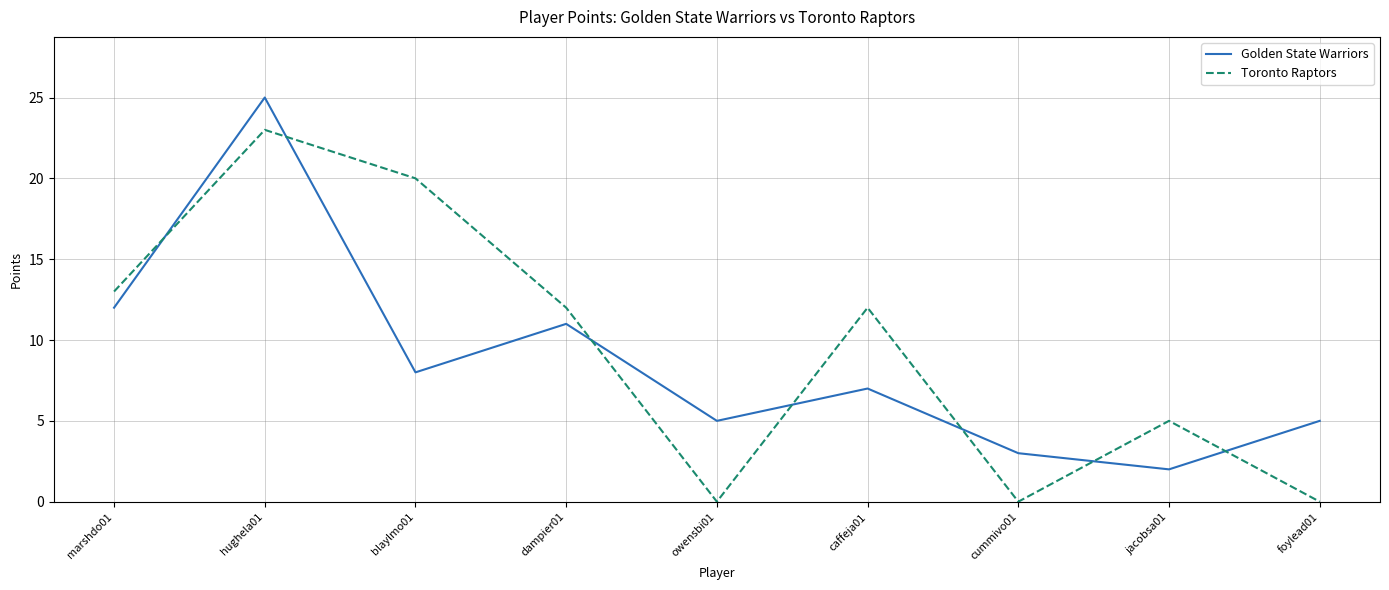

What is the difference between the highest and lowest values at owensbi01?

5